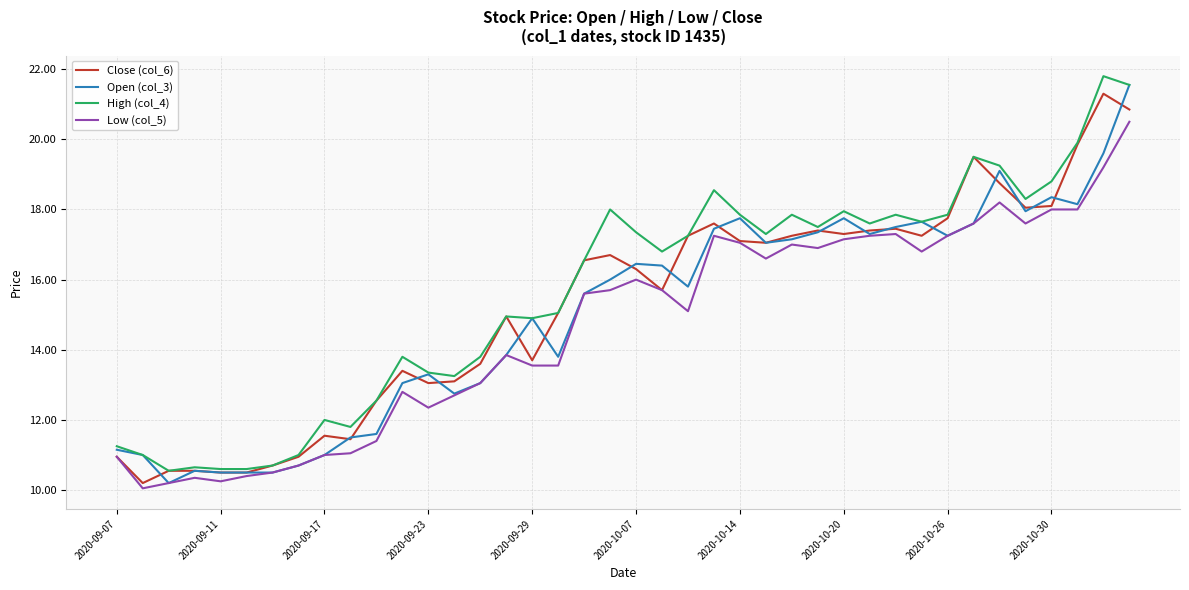

List the series in order of their peak value, highest first.

High (col_4), Open (col_3), Close (col_6), Low (col_5)